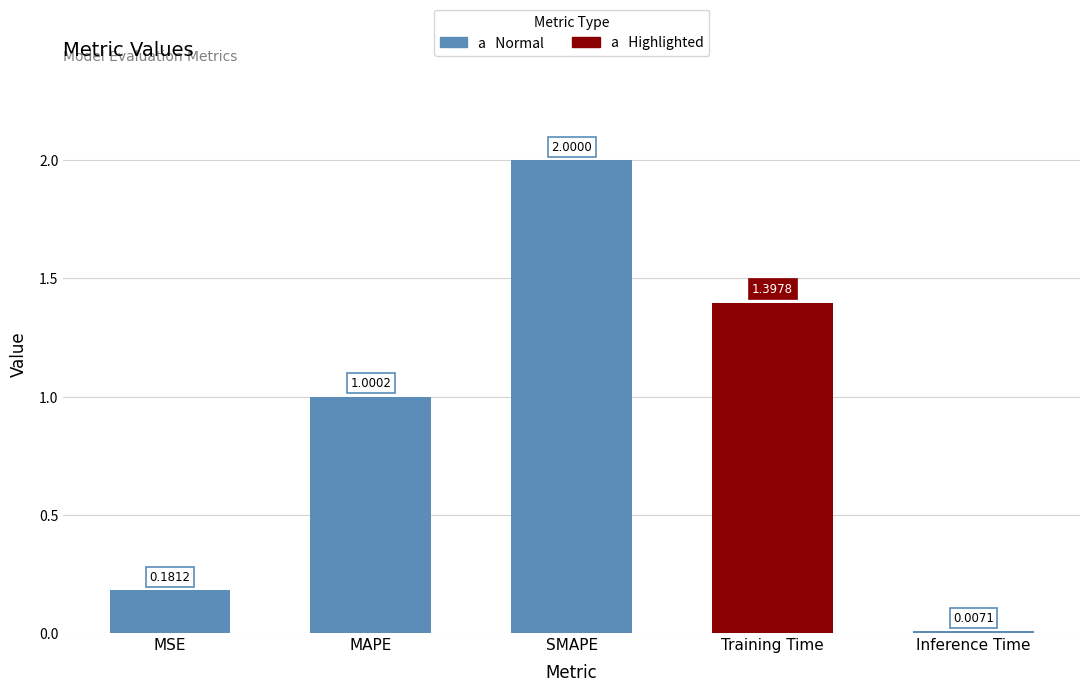

What is the ratio of the value at MAPE to the value at SMAPE?

0.5